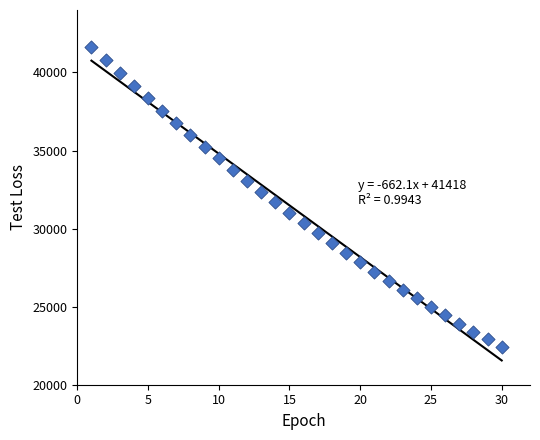

What is the range of Y values (max minus min)?

19241.8